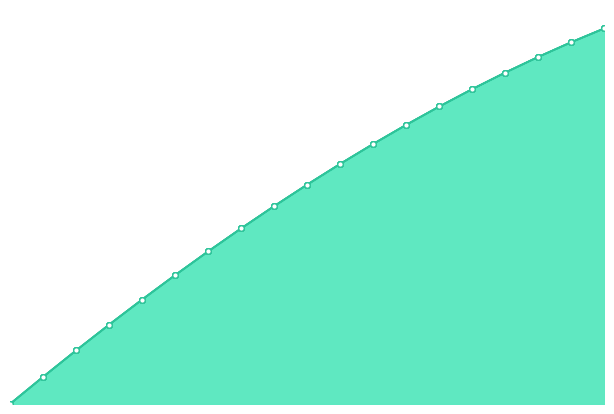

At which label does yf_agrc_vegetables_and_vines_tonne_ha reach its peak?

29